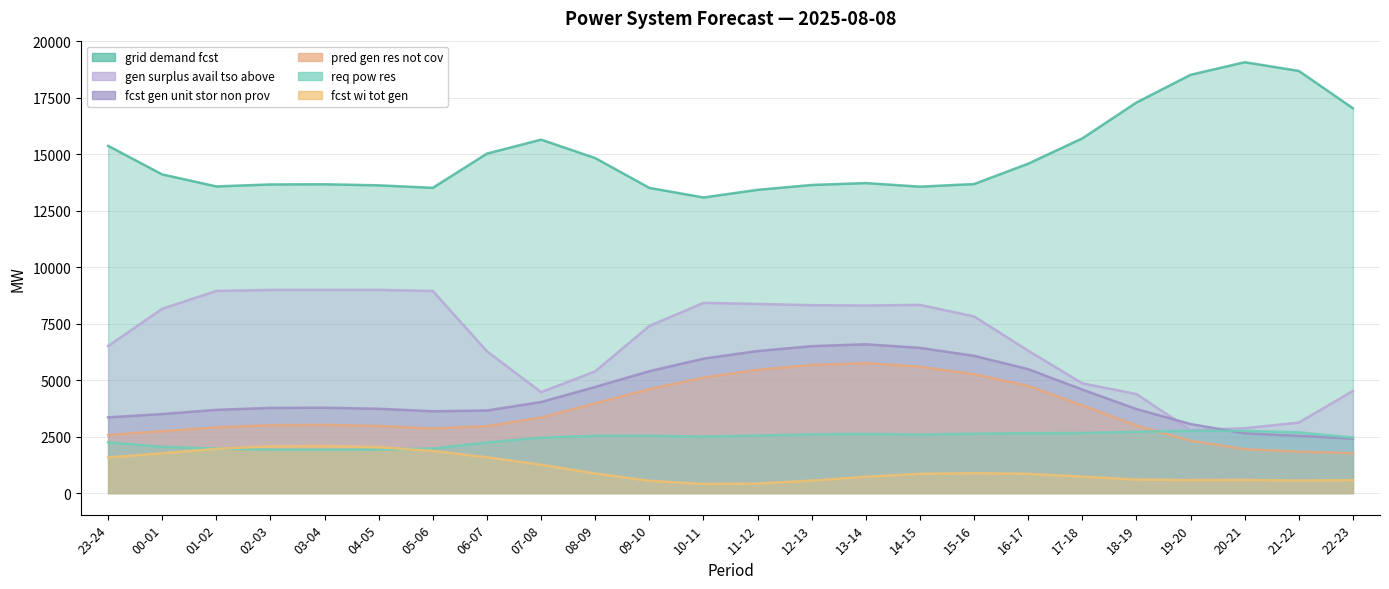

Read the fcst_gen_unit_stor_non_prov value at 13-14, to the nearest 10.

6580